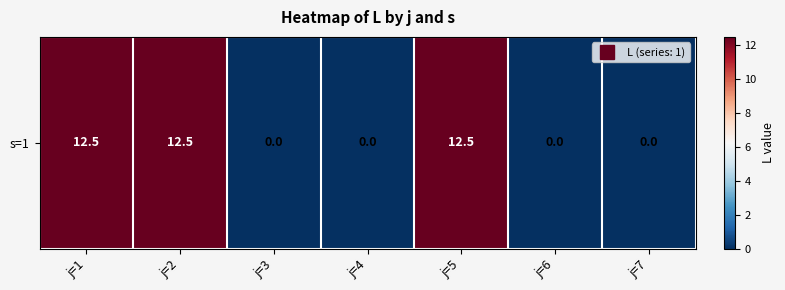

Reading left to right, list all the values displayed in this chart.

j=1=12.5	j=2=12.5	j=3=0.0	j=4=0.0	j=5=12.5	j=6=0.0	j=7=0.0